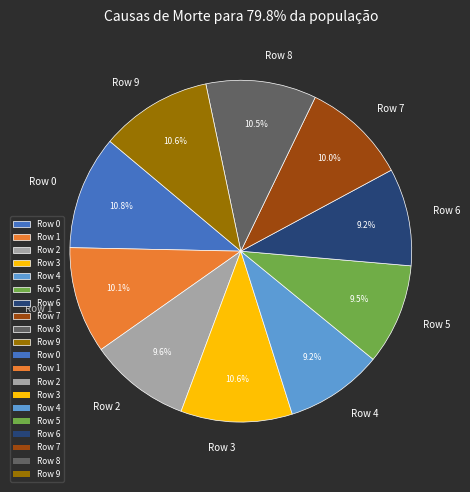

To the nearest percent, what is the average slice percentage?

10%